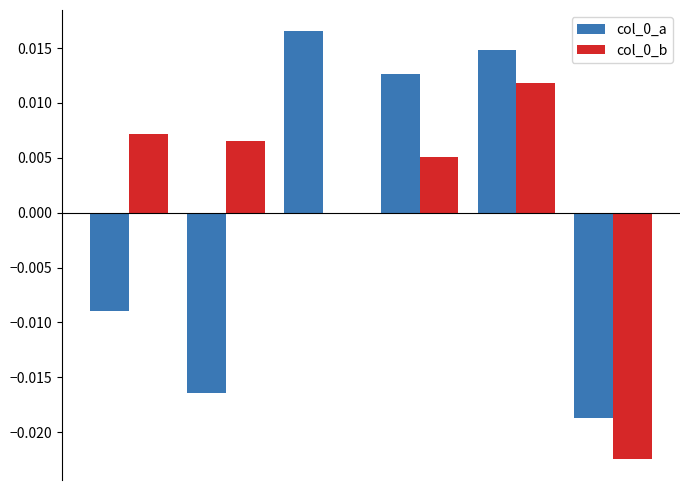

How many categories are shown in the chart?

6